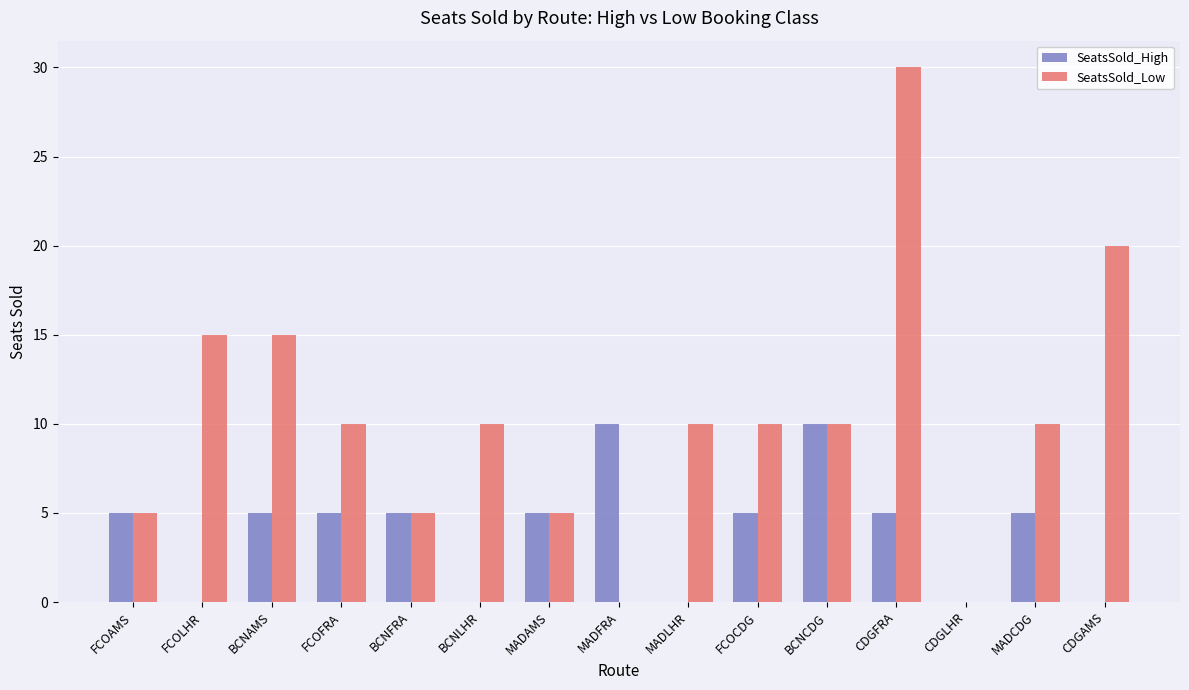

Reading left to right, list all the values displayed in this chart.

SeatsSold_High: FCOAMS=5	FCOLHR=0	BCNAMS=5	FCOFRA=5	BCNFRA=5	BCNLHR=0	MADAMS=5	MADFRA=10	MADLHR=0	FCOCDG=5	BCNCDG=10	CDGFRA=5	CDGLHR=0	MADCDG=5	CDGAMS=0
SeatsSold_Low: FCOAMS=5	FCOLHR=15	BCNAMS=15	FCOFRA=10	BCNFRA=5	BCNLHR=10	MADAMS=5	MADFRA=0	MADLHR=10	FCOCDG=10	BCNCDG=10	CDGFRA=30	CDGLHR=0	MADCDG=10	CDGAMS=20